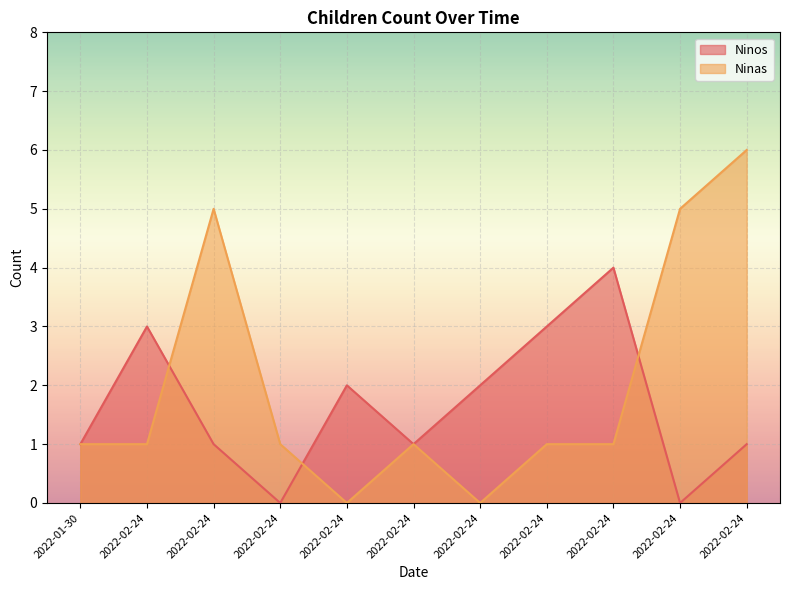

Reading left to right, extract all data points from this chart.

Ninos: 1	3	1	0	2	1	2	3	4	0	1
Ninas: 1	1	5	1	0	1	0	1	1	5	6